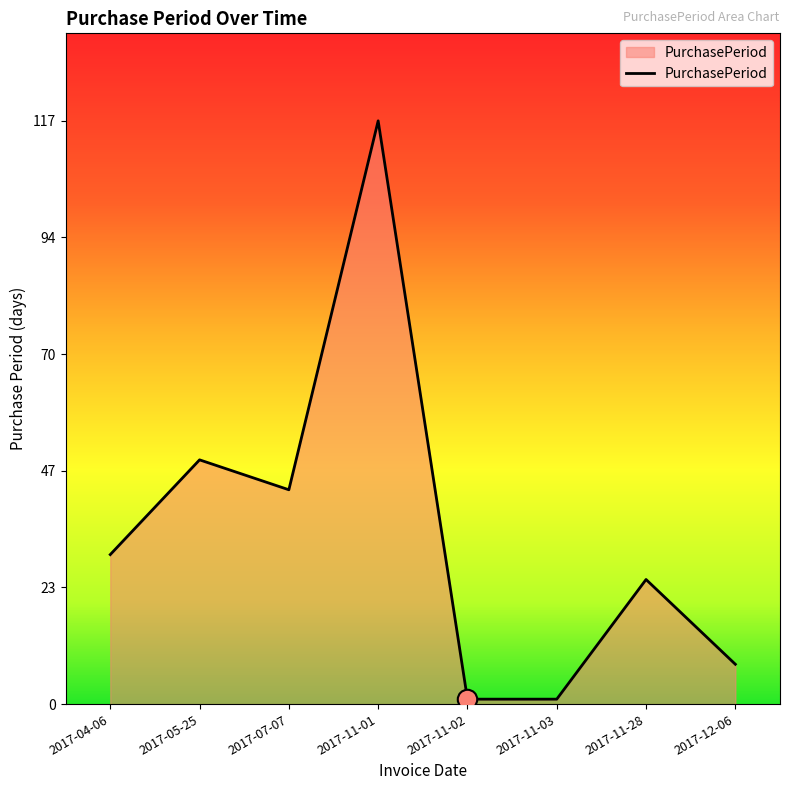

What is the difference between the maximum and minimum values?

116